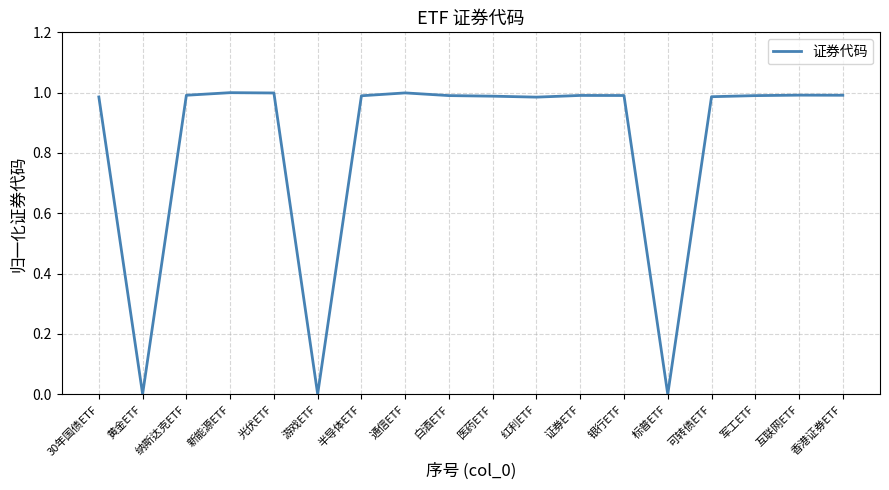

At which category does the data reach its first local valley?

黄金ETF